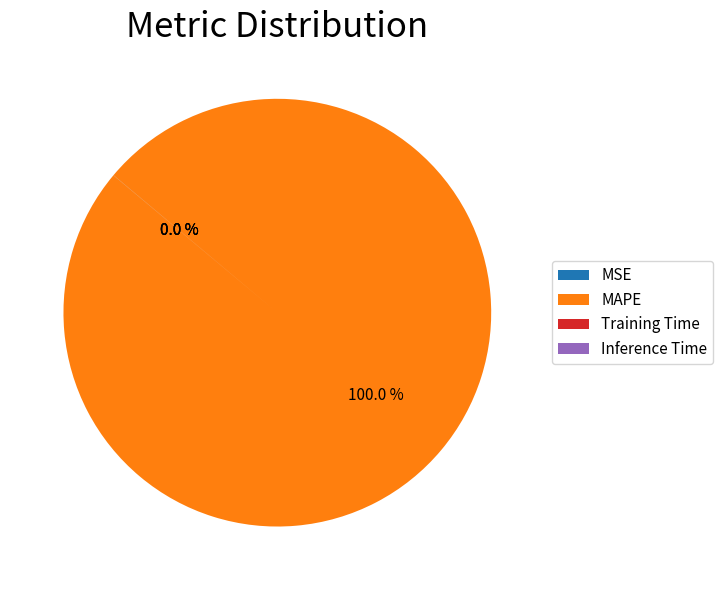

Which slice is the largest?

MAPE